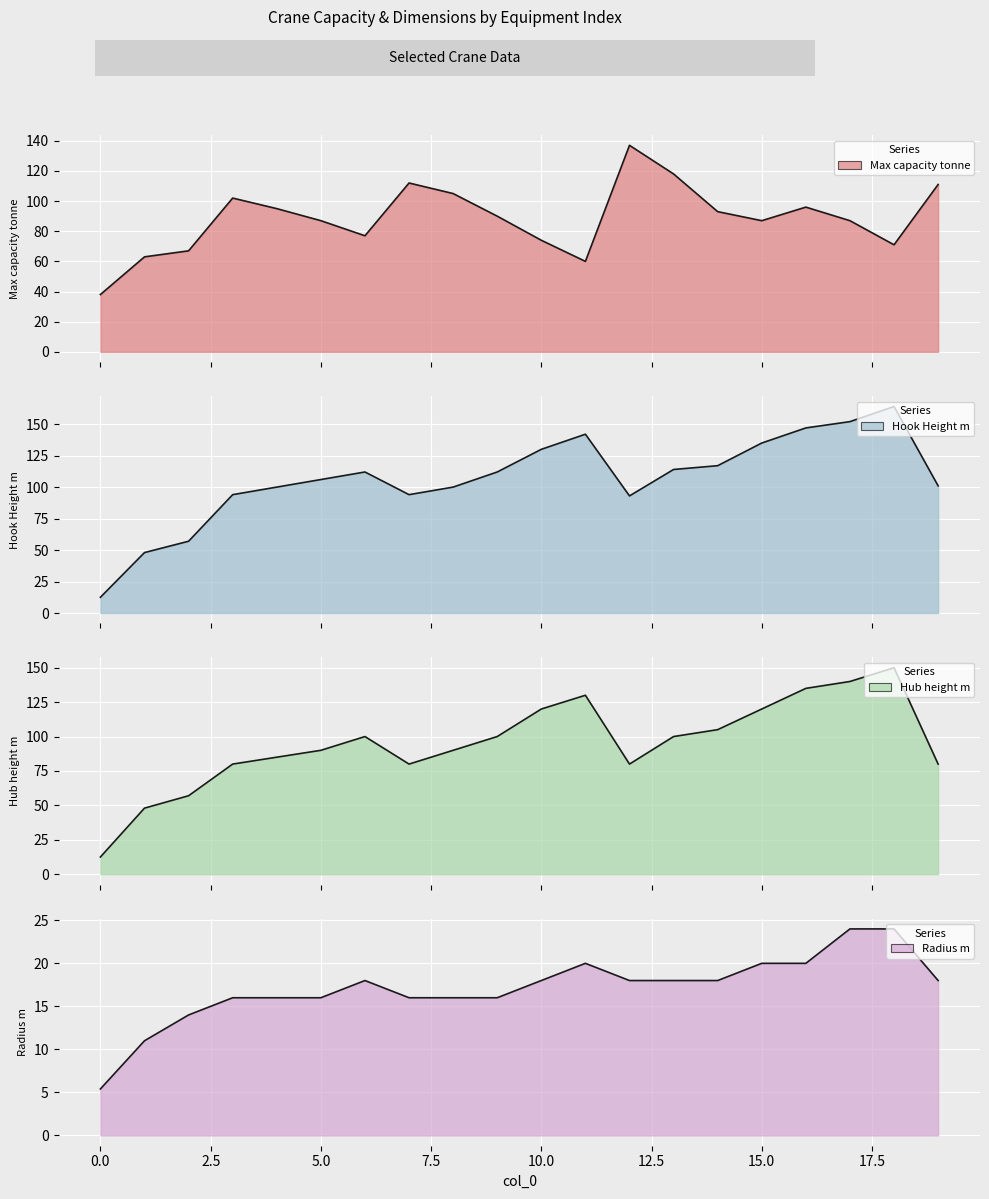

Is it true that Max capacity tonne equals 111.0 at 19?

True